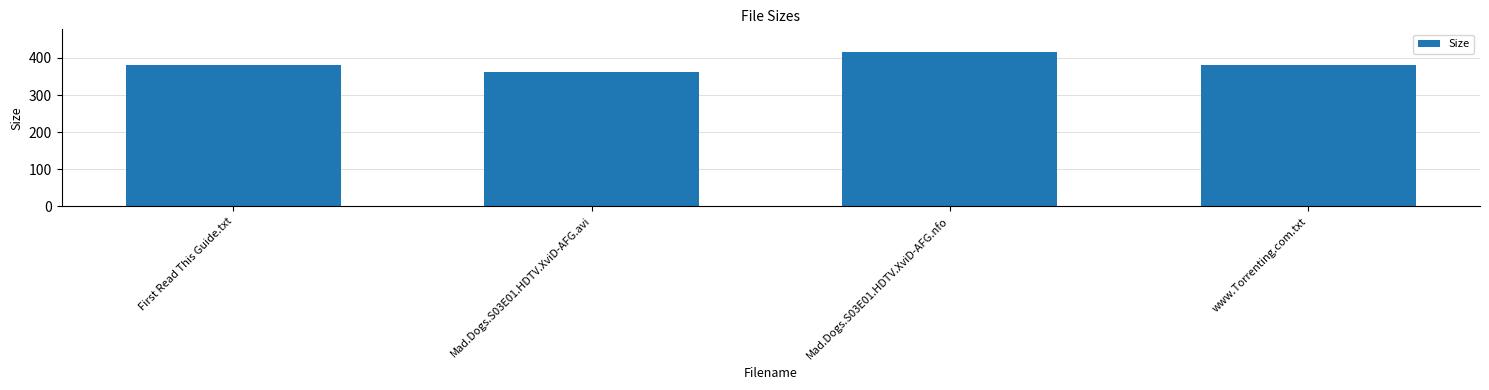

True or false: the data shows 686.9 at www.Torrenting.com.txt.

False